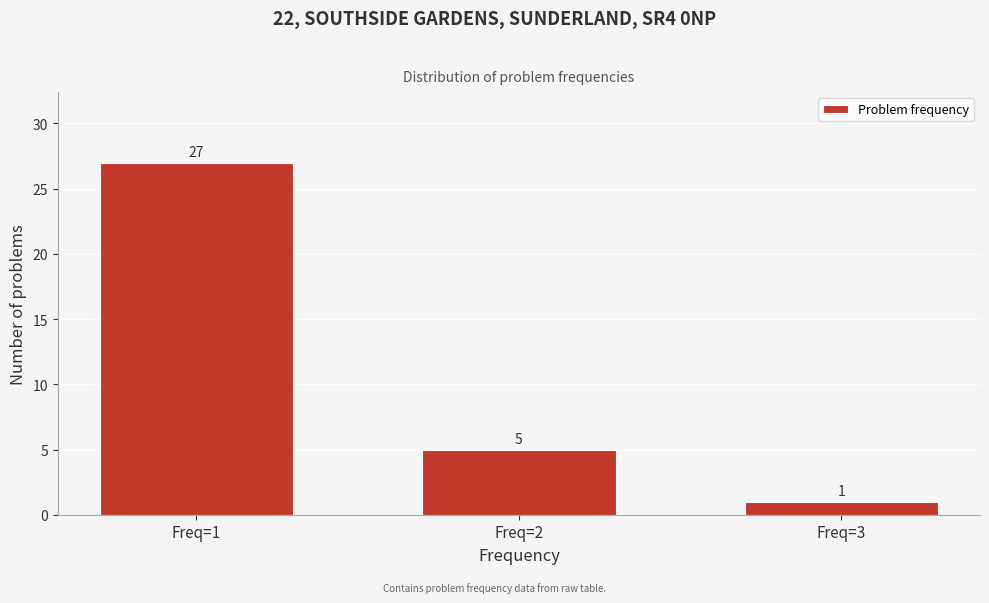

Reading left to right, extract all data points from this chart.

27	5	1